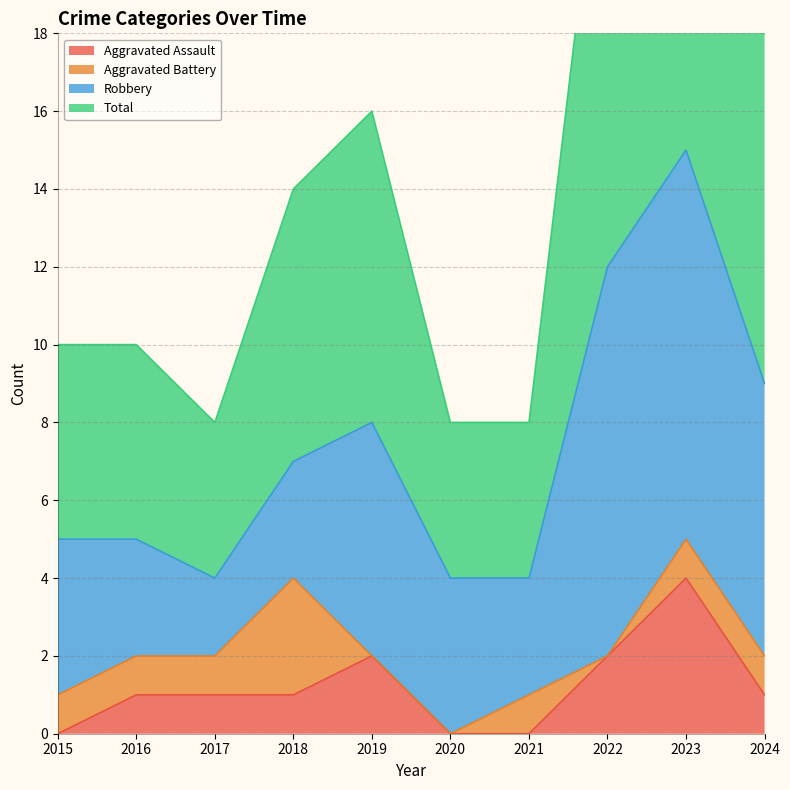

The value of Aggravated Assault at 2018 is 0. True or false?

False